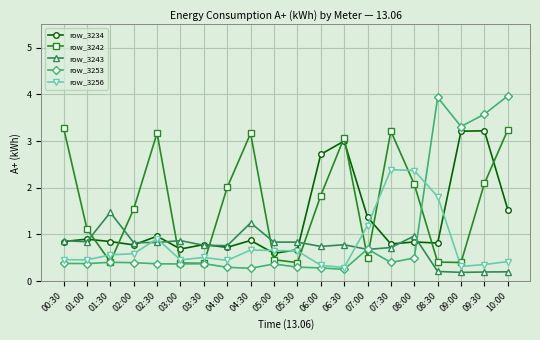

True or false: row_3243 has more than 0 points higher than both neighbors.

True